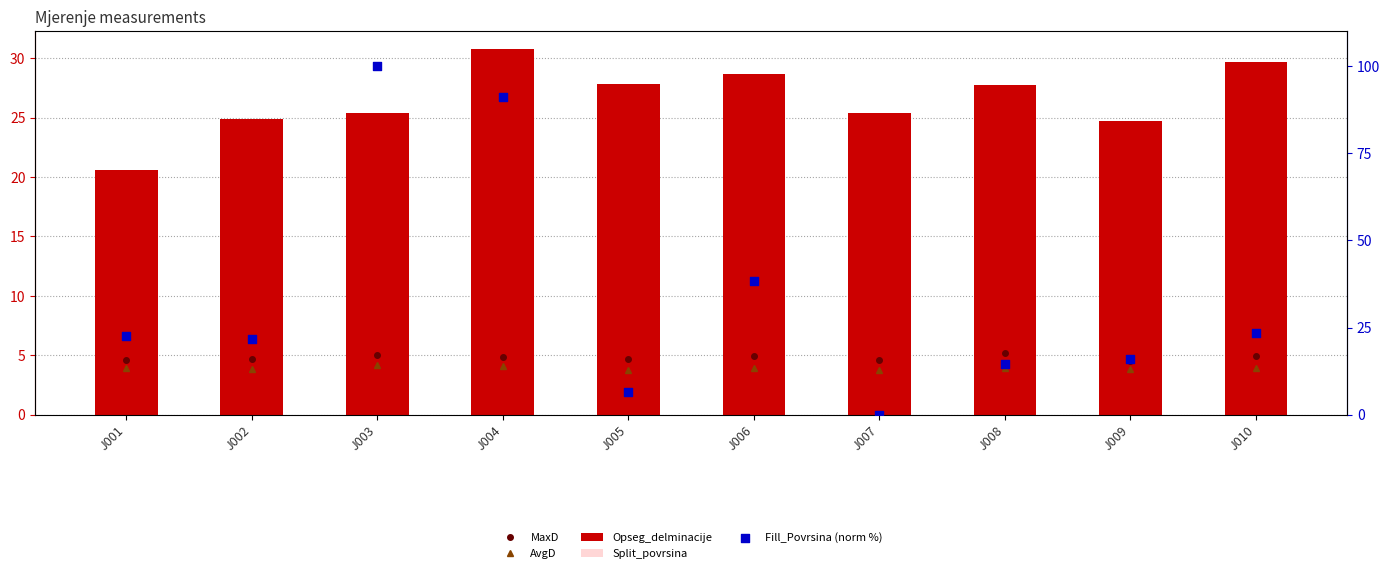

Which series reaches the maximum Y coordinate?

Fill_Povrsina (norm %)